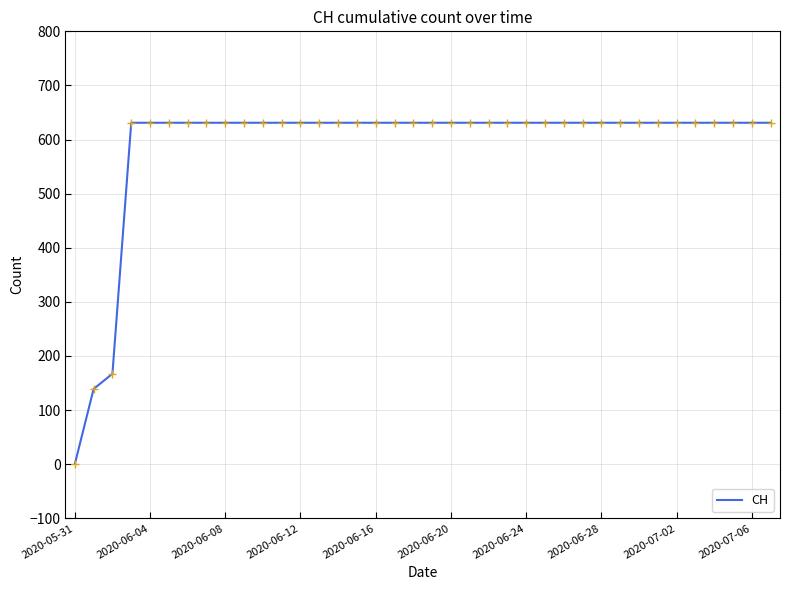

Reading right to left, list all the values displayed in this chart.

631	631	631	631	631	631	631	631	631	631	631	631	631	631	631	631	631	631	631	631	631	631	631	631	631	631	631	631	631	631	631	631	631	631	631	167	139	0